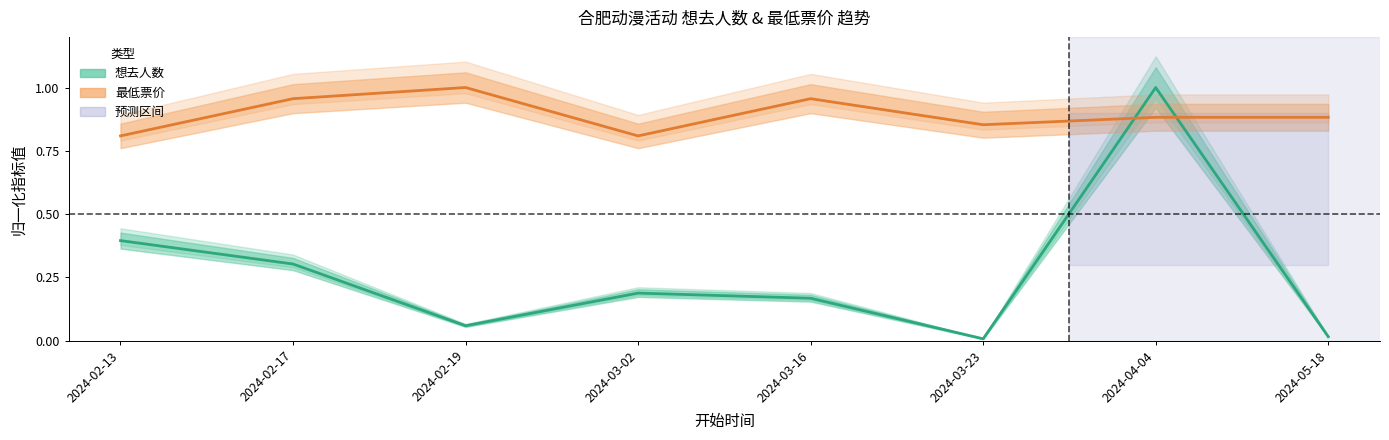

True or false: 最低票价 has a value of 0.3 at 2024-02-13.

False